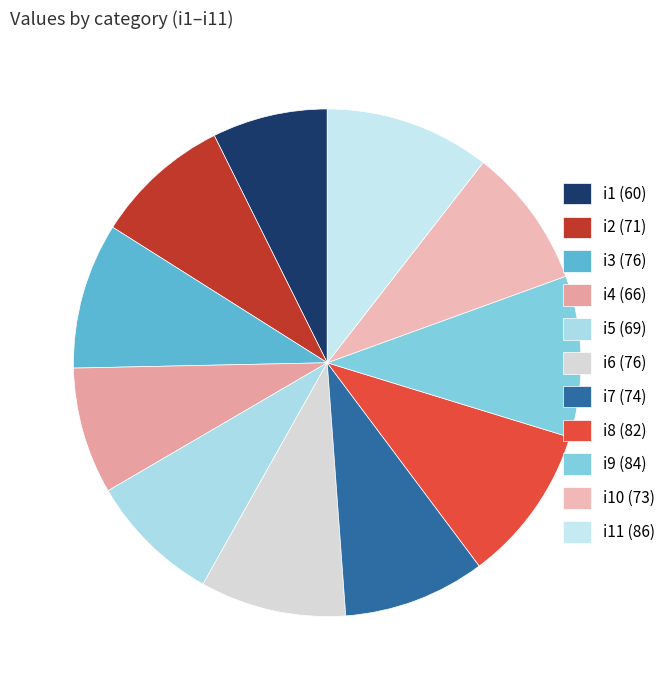

How many slices are in this pie chart?

11